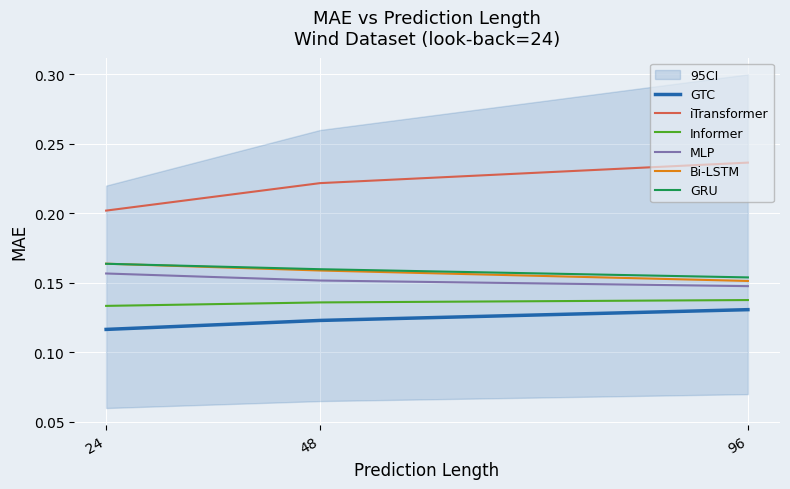

Rank the series at 24 from lowest to highest value.

GTC, Informer, MLP, GRU, Bi-LSTM, iTransformer